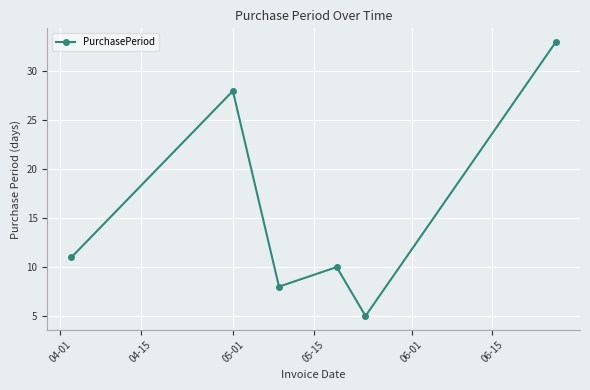

What is the greatest value displayed?

33